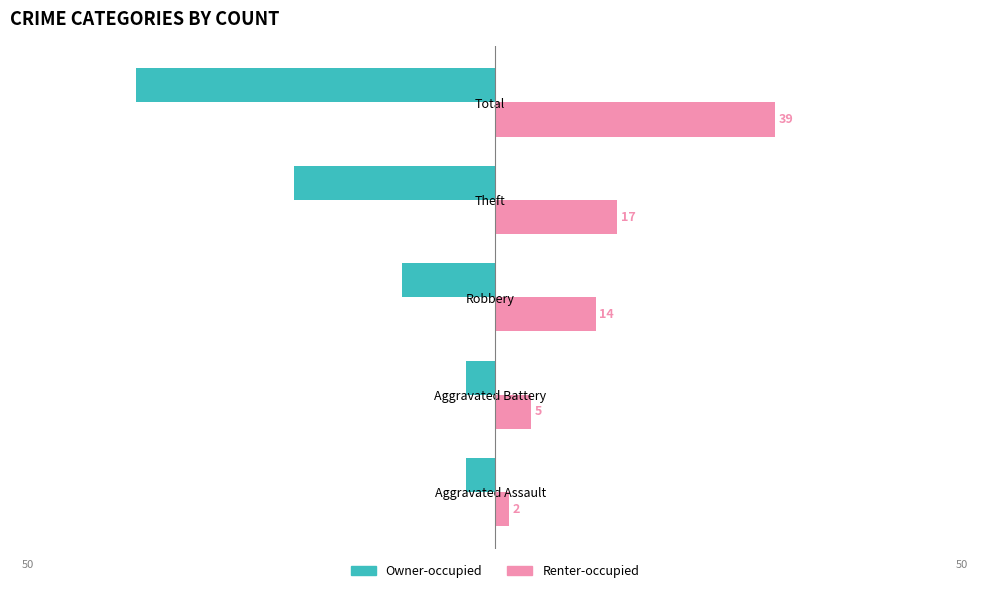

What are all the series names shown in the legend?

Owner-occupied, Renter-occupied